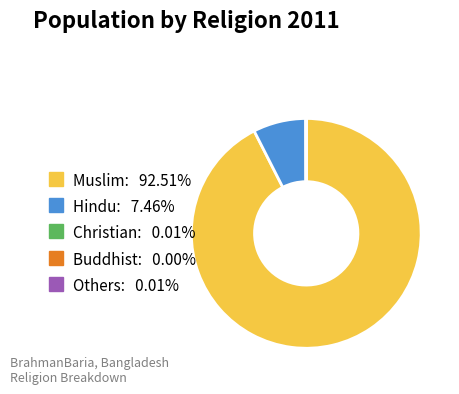

Does any single category account for the majority?

Yes